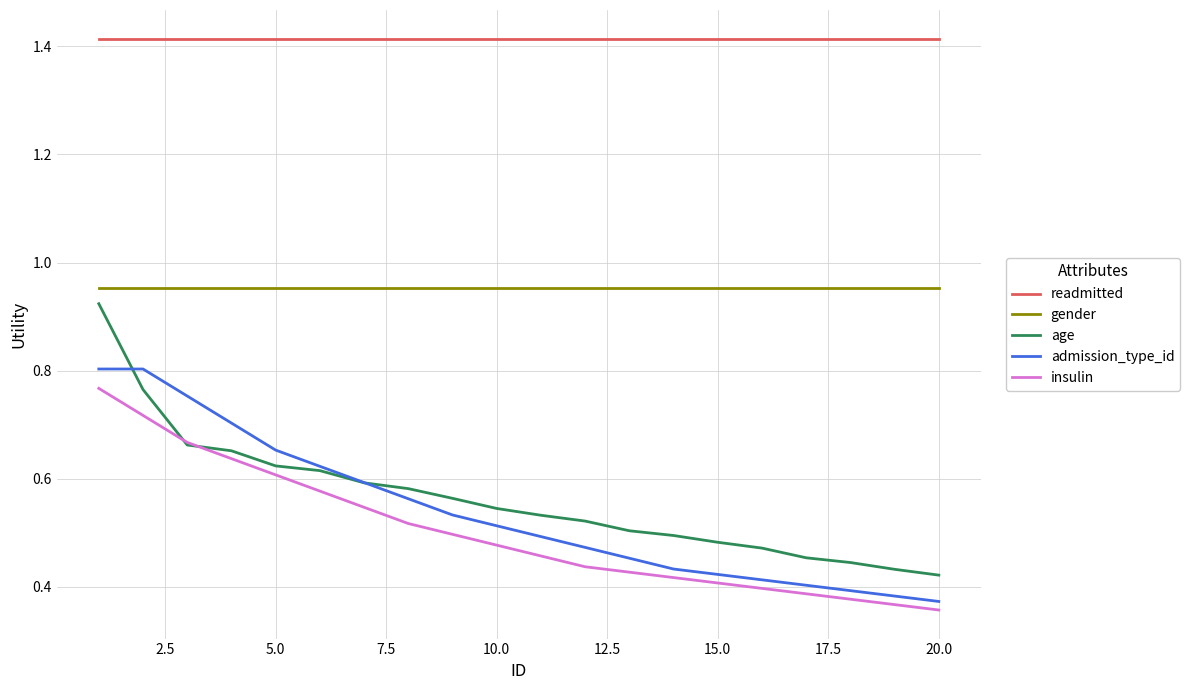

Which series has the largest total across all categories?

readmitted